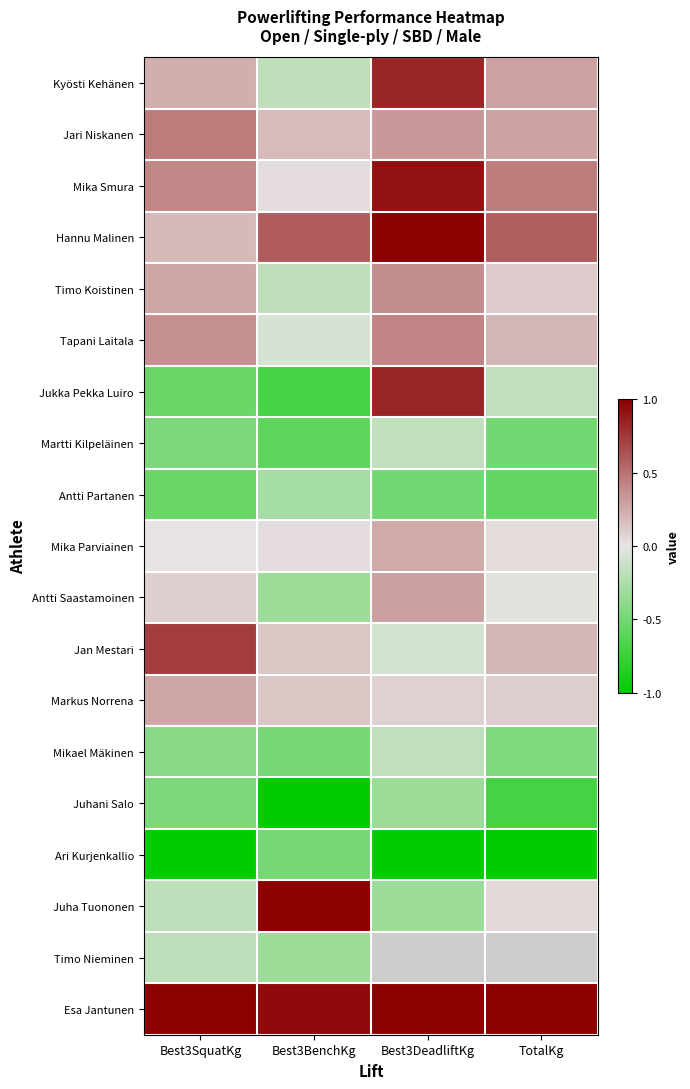

Is the value of Antti Partanen at Best3SquatKg greater than the value of Mika Smura at Best3DeadliftKg?

No